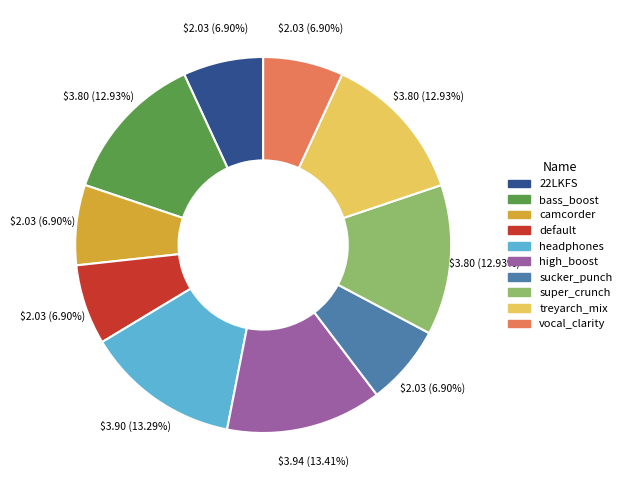

Does any single category account for the majority?

No